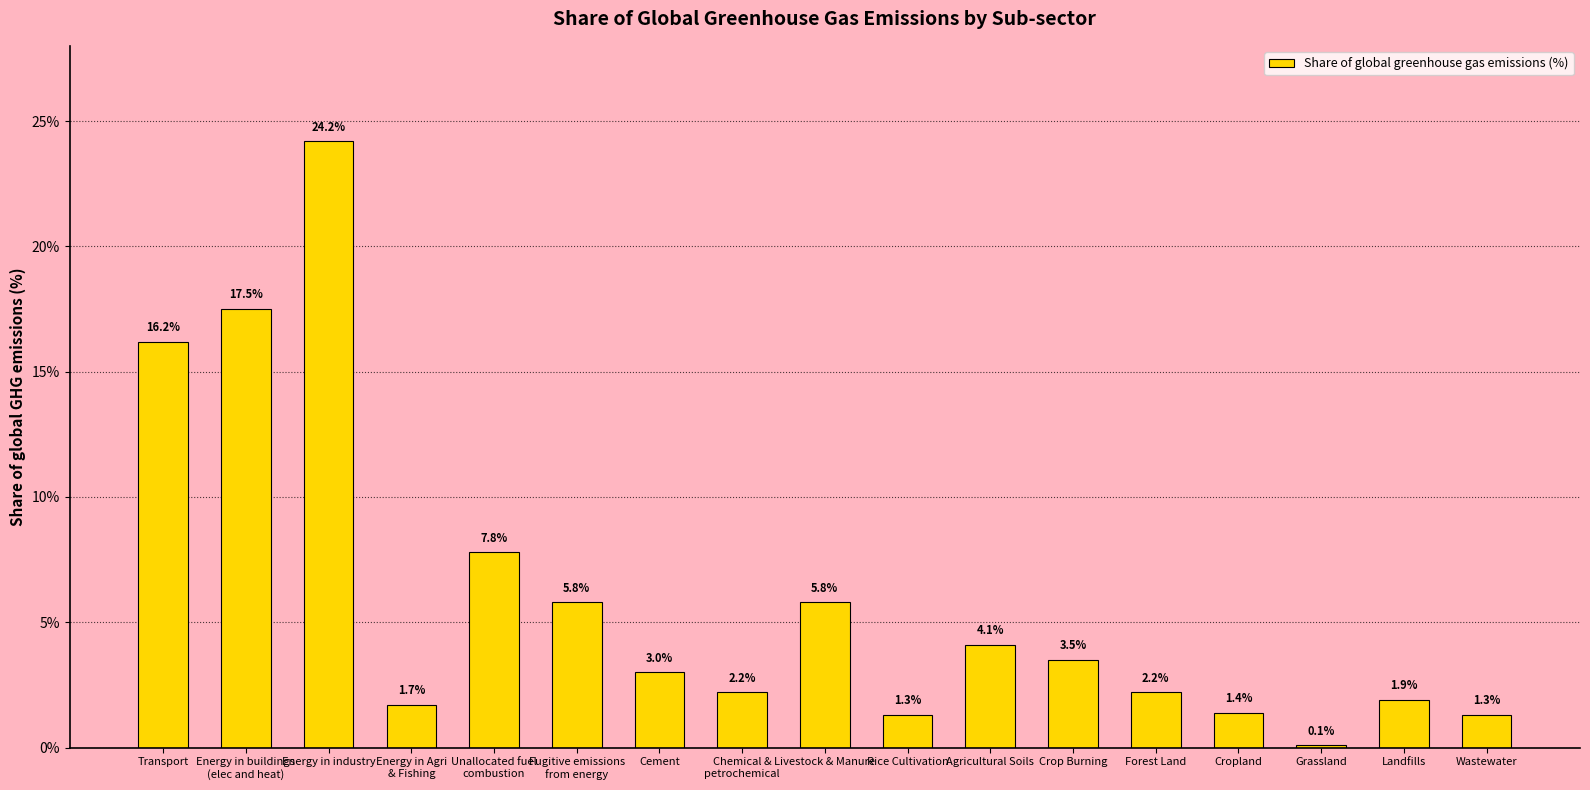

Reading left to right, list all the values displayed in this chart.

16.2	17.5	24.2	1.7	7.8	5.8	3.0	2.2	5.8	1.3	4.1	3.5	2.2	1.4	0.1	1.9	1.3